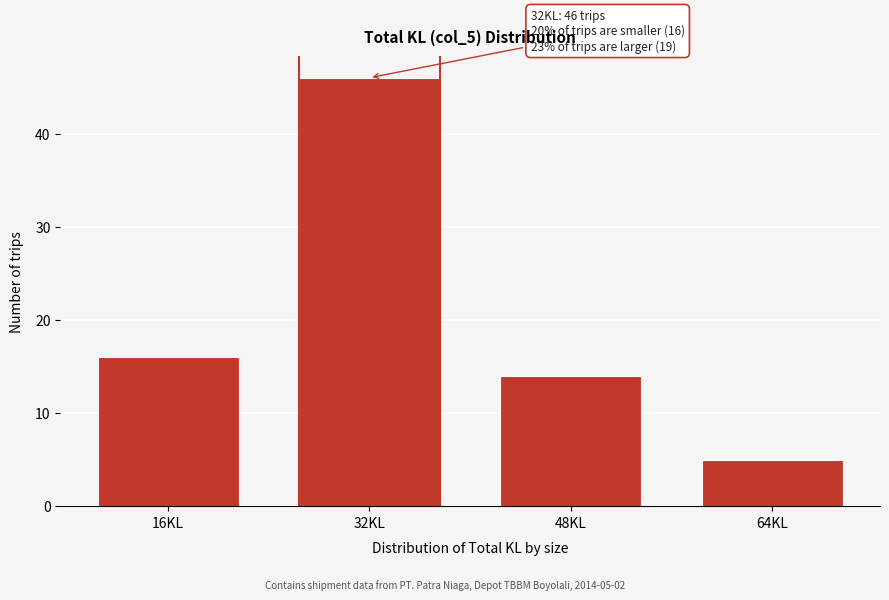

Reading left to right, transcribe all the data shown in this chart.

16KL=16	32KL=46	48KL=14	64KL=5